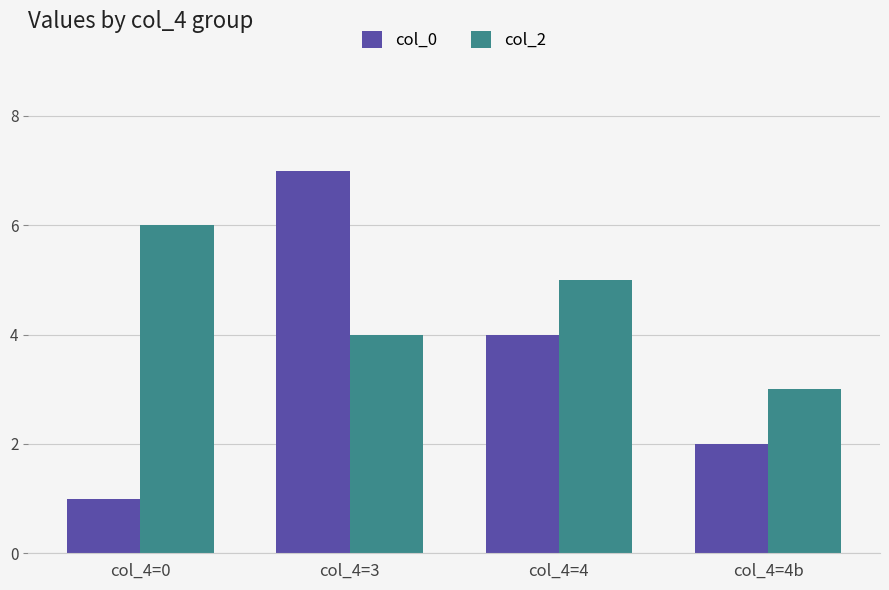

Reading right to left, extract all data points from this chart.

col_0: 2	4	7	1
col_2: 3	5	4	6